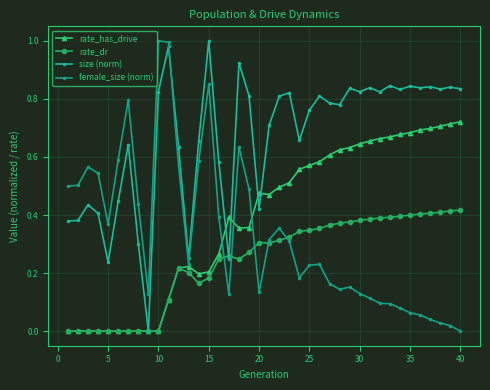

Count the rate_has_drive values in the range 0 to 1.

40